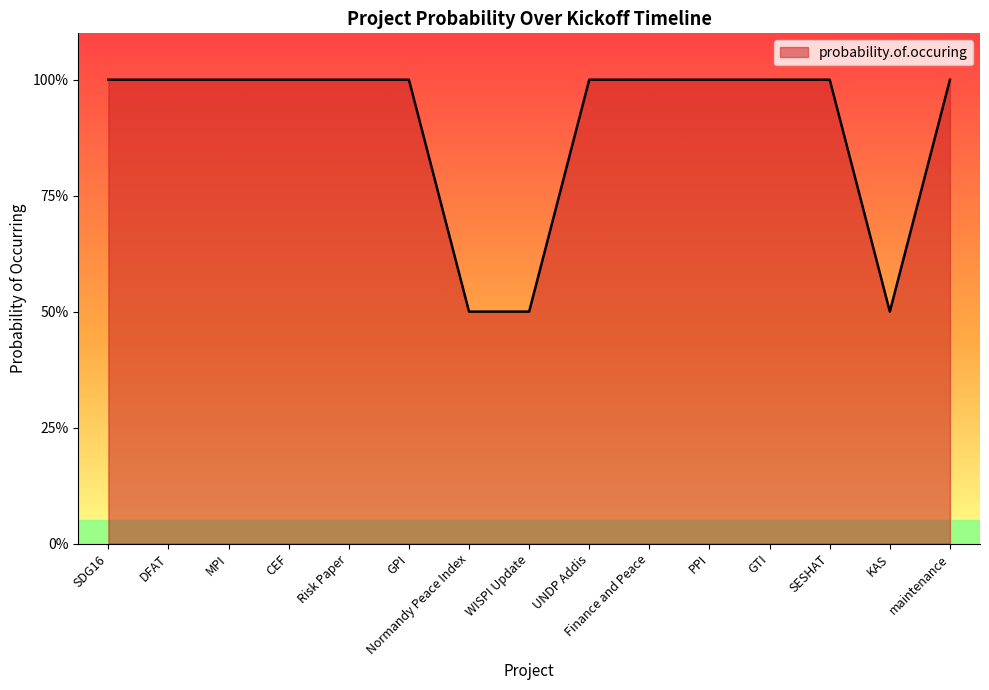

What is the sum of all values?

13.5